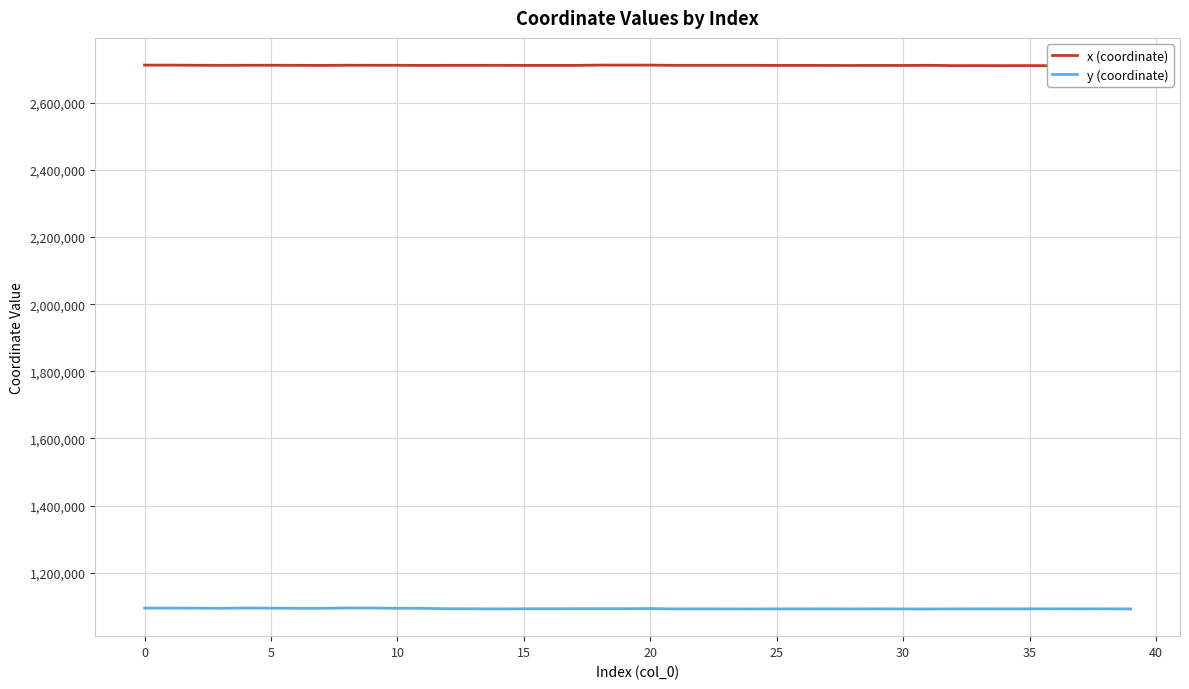

How many values in the x (coordinate) series exceed 2711880?

20